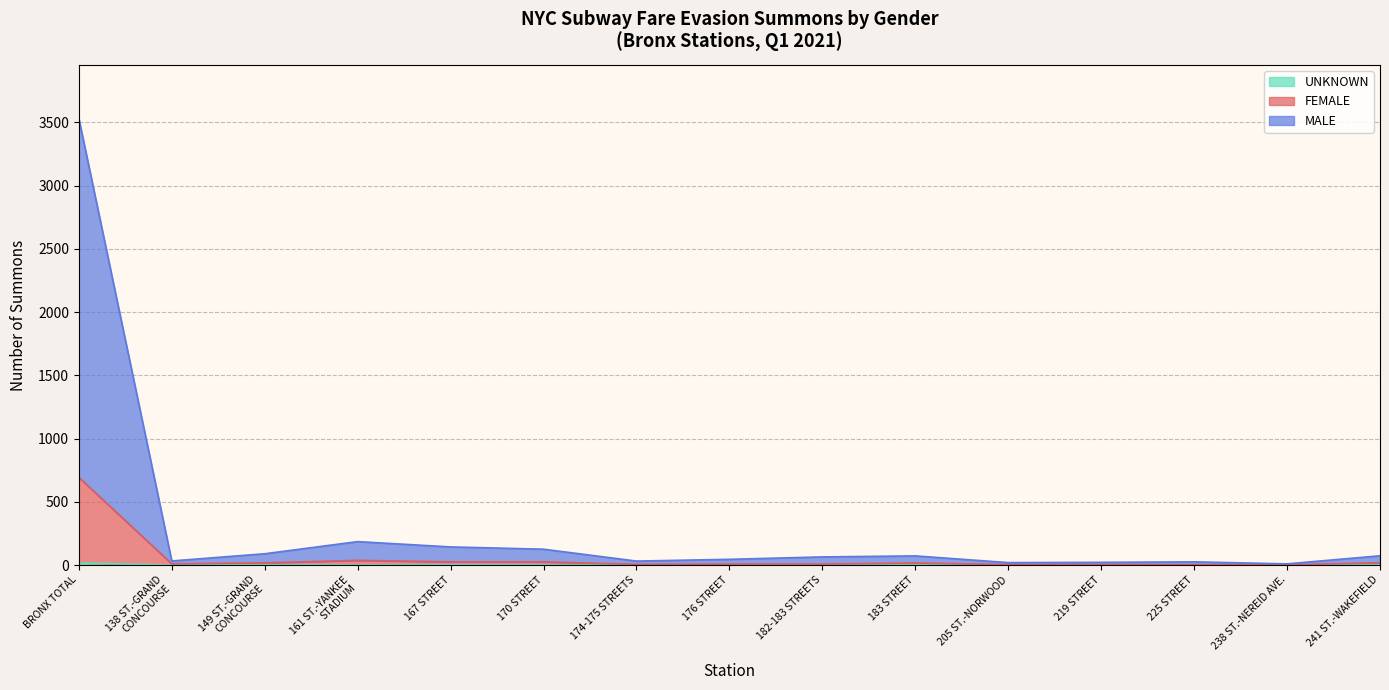

Rank the categories by FEMALE value from highest to lowest.

BRONX TOTAL, 161 ST.-YANKEE
STADIUM, 167 STREET, 170 STREET, 241 ST.-WAKEFIELD, 149 ST.-GRAND
CONCOURSE, 183 STREET, 138 ST.-GRAND
CONCOURSE, 176 STREET, 182-183 STREETS, 174-175 STREETS, 219 STREET, 205 ST.-NORWOOD, 225 STREET, 238 ST.-NEREID AVE.